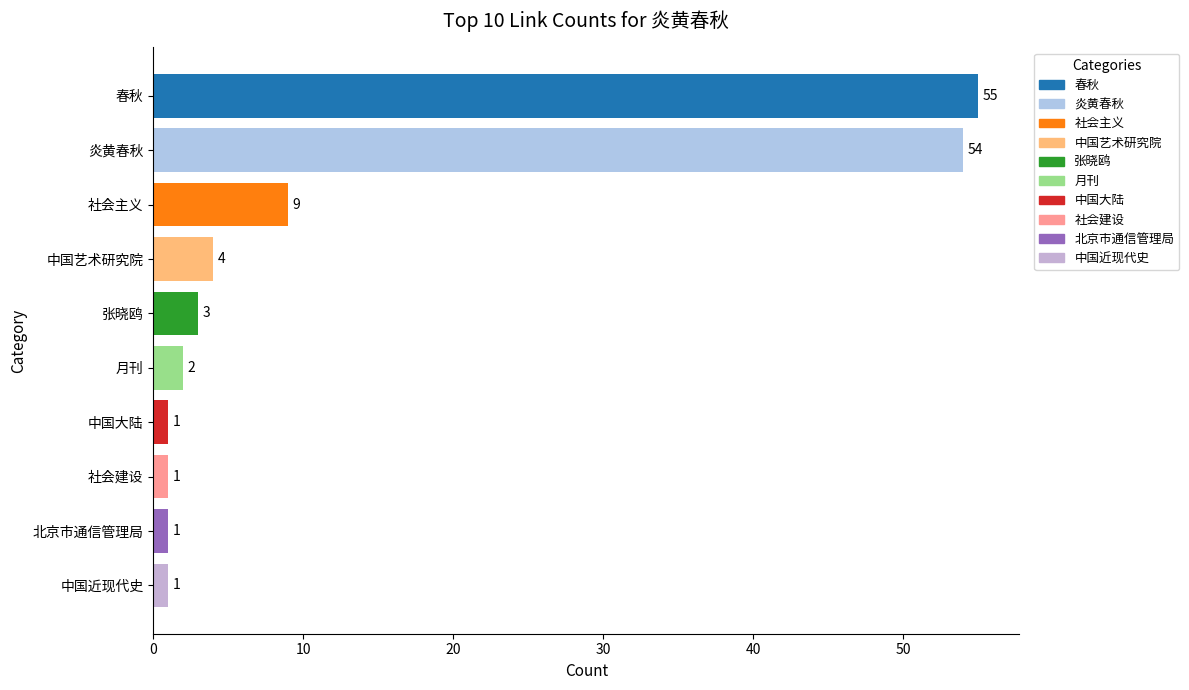

What is the difference between the maximum and minimum values?

54